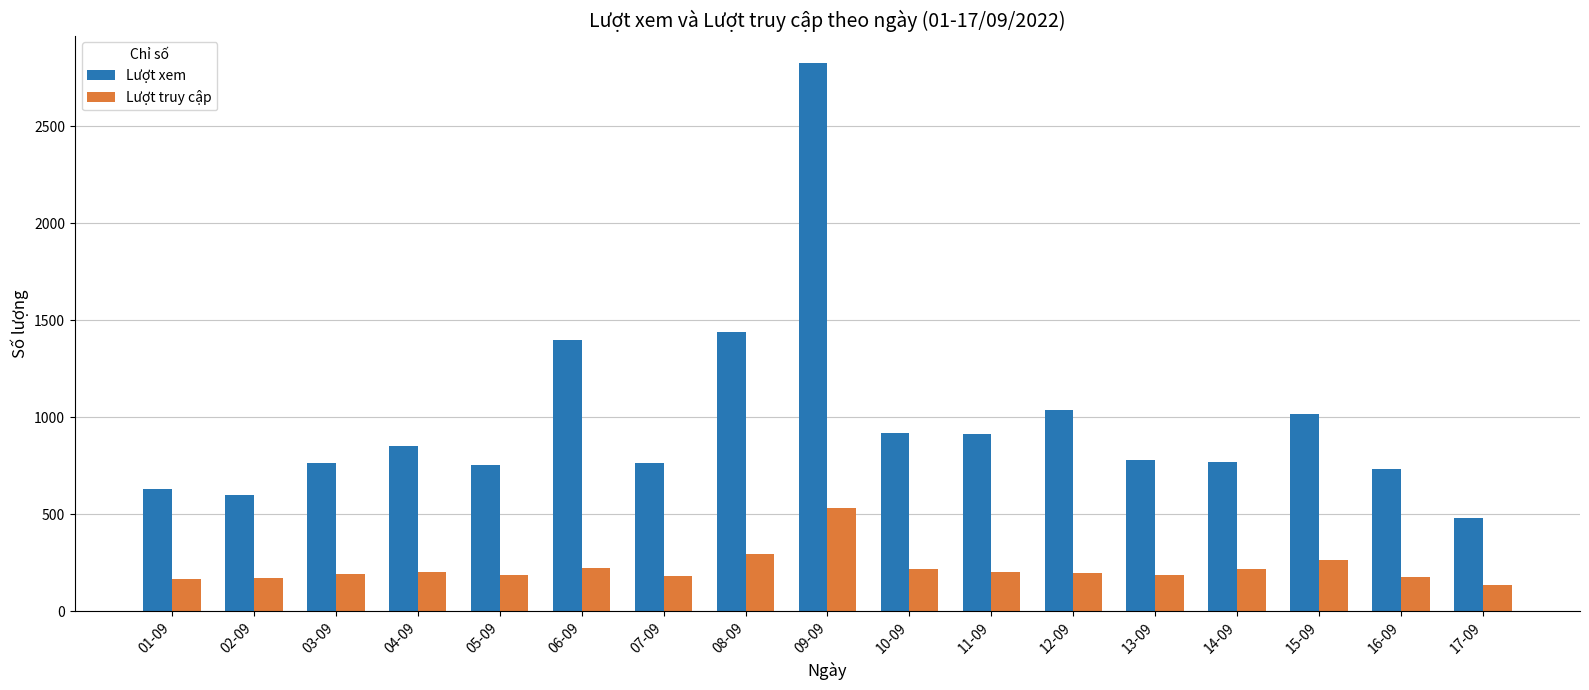

Count the number of categories in the chart.

17